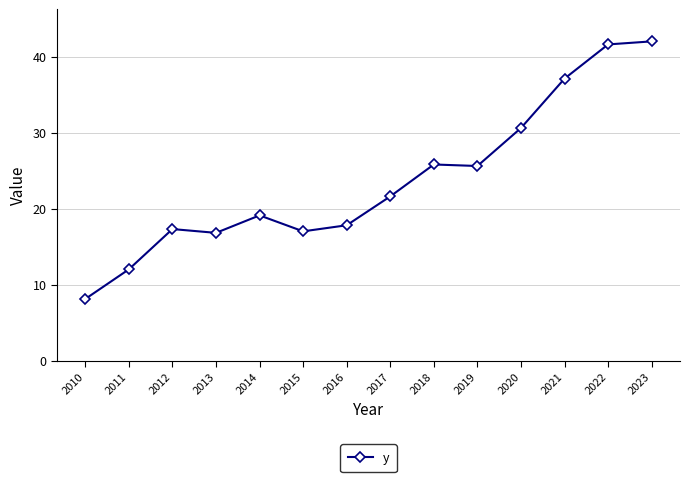

How many values are below 21?

7